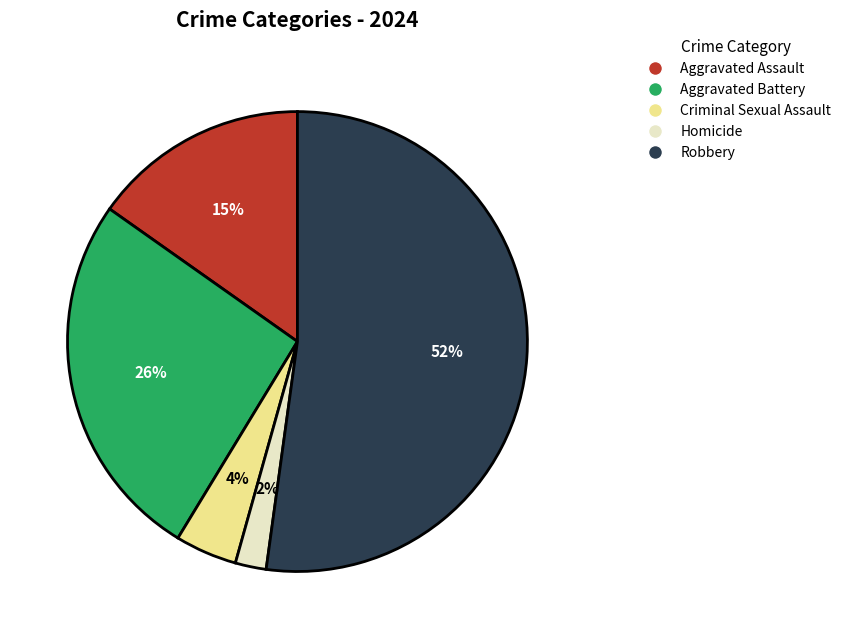

How many slices are in this pie chart?

5